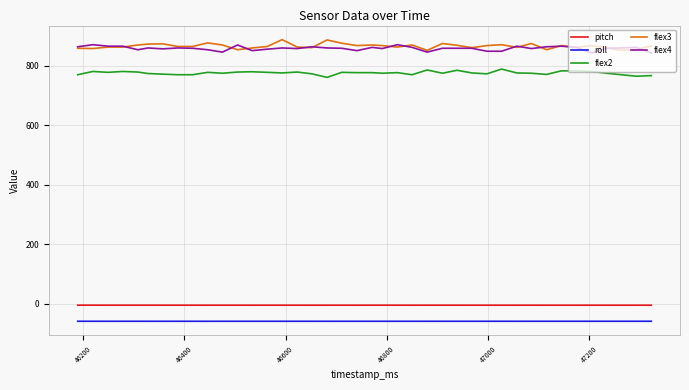

What is the sum of all roll values?

-2366.1